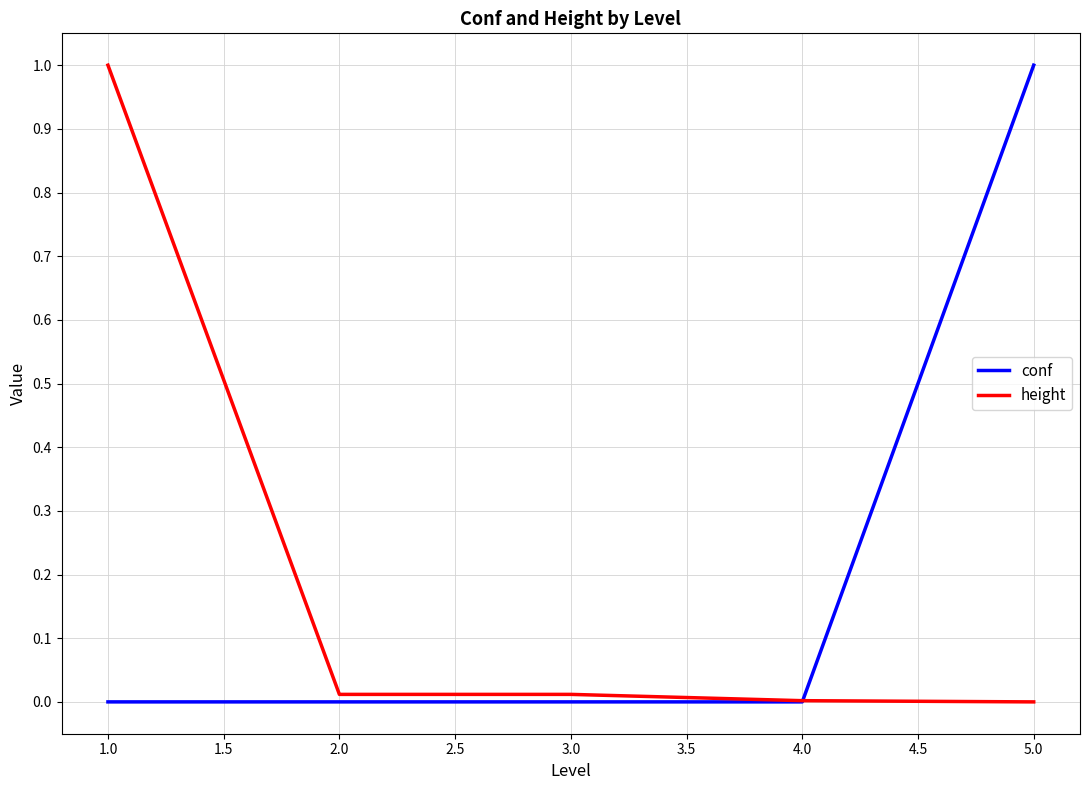

The height series shows 0.0 at 4.0. True or false?

True